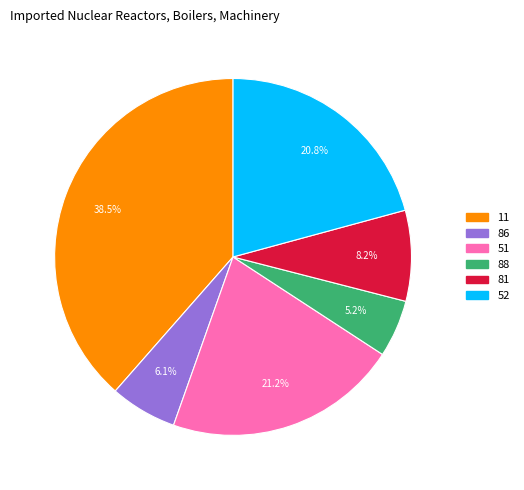

Is there a majority slice in this chart?

No